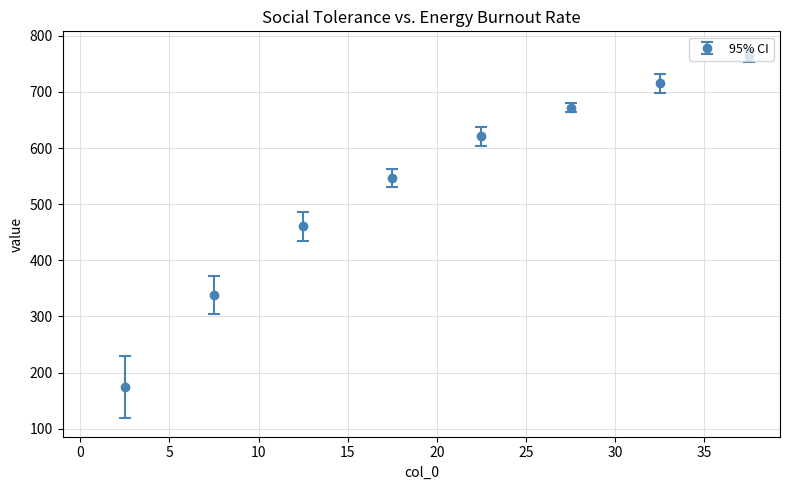

True or false: there are more than 0 points higher than both neighbors.

False